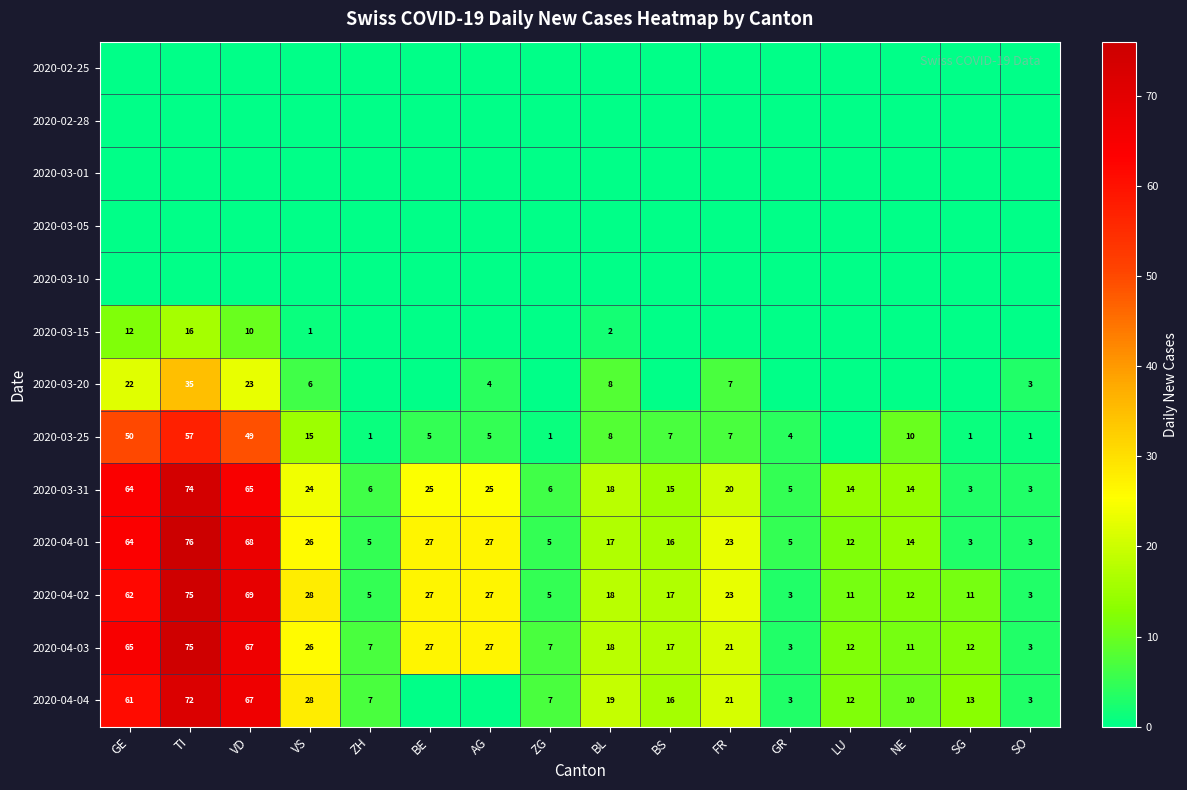

The value of 2020-03-25 at BE is 5. True or false?

True